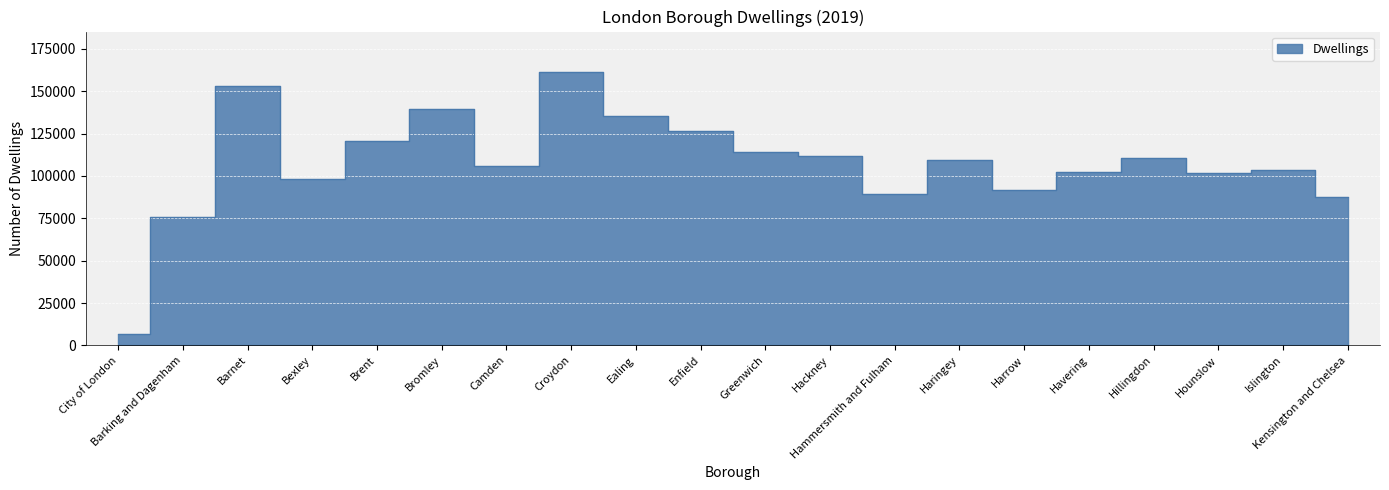

Where does the data first go above 109388?

Barnet